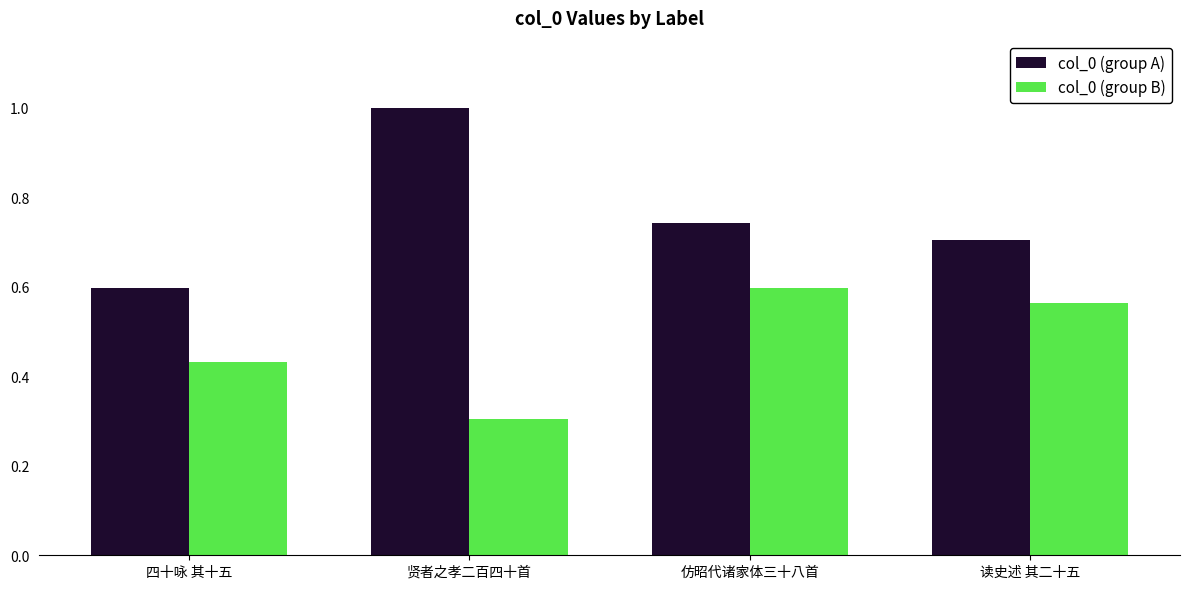

Which series has the largest range (max minus min)?

col_0 (group A)